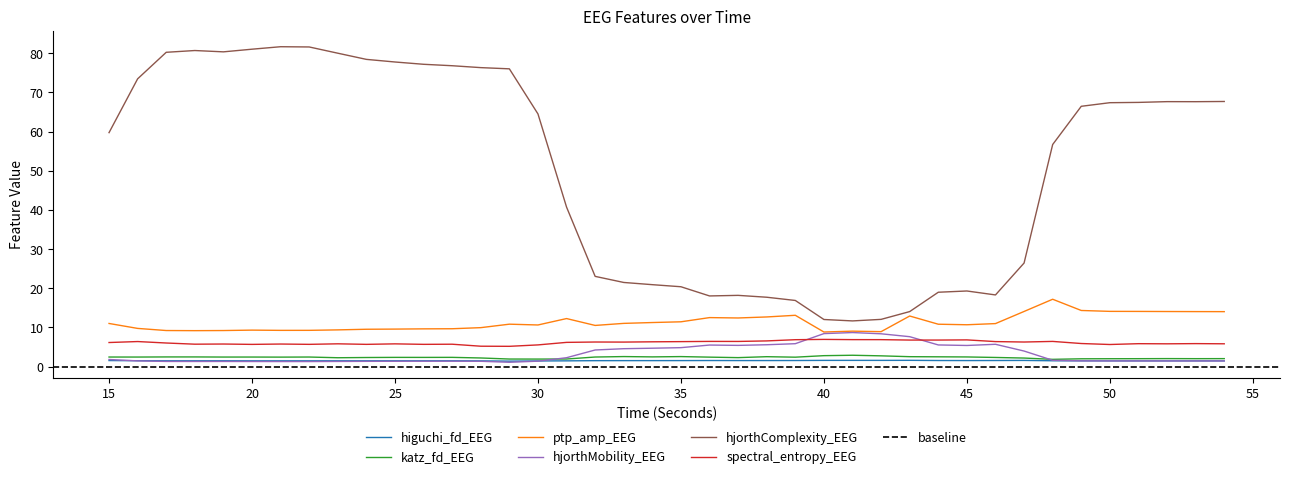

Rank the series at 31 from lowest to highest value.

higuchi_fd_EEG, katz_fd_EEG, hjorthMobility_EEG, spectral_entropy_EEG, ptp_amp_EEG, hjorthComplexity_EEG